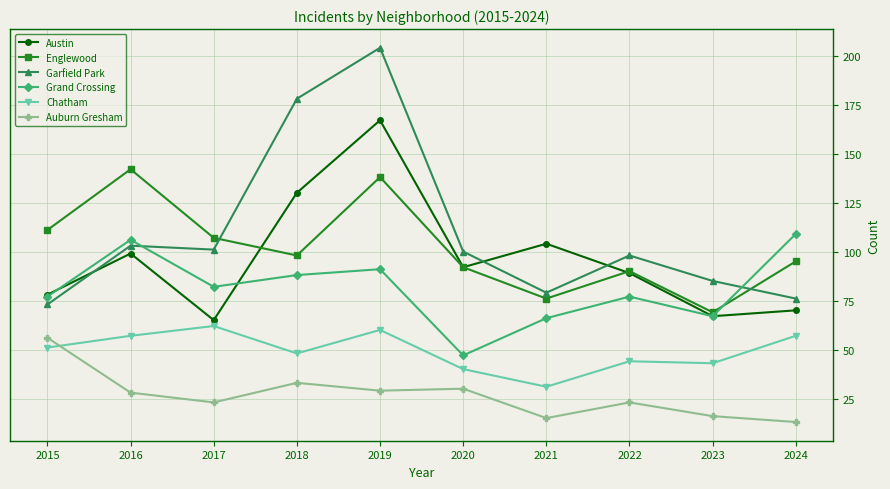

The value of Austin at 2022 is 59. True or false?

False